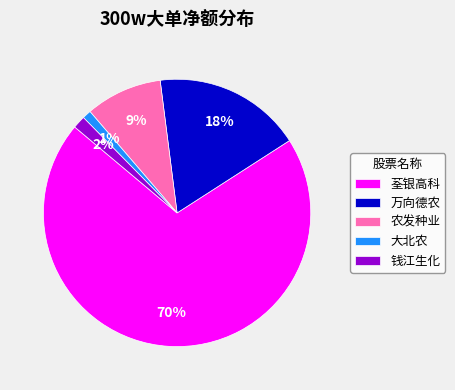

To the nearest percent, what is the difference between the largest and smallest slice percentages?

69%